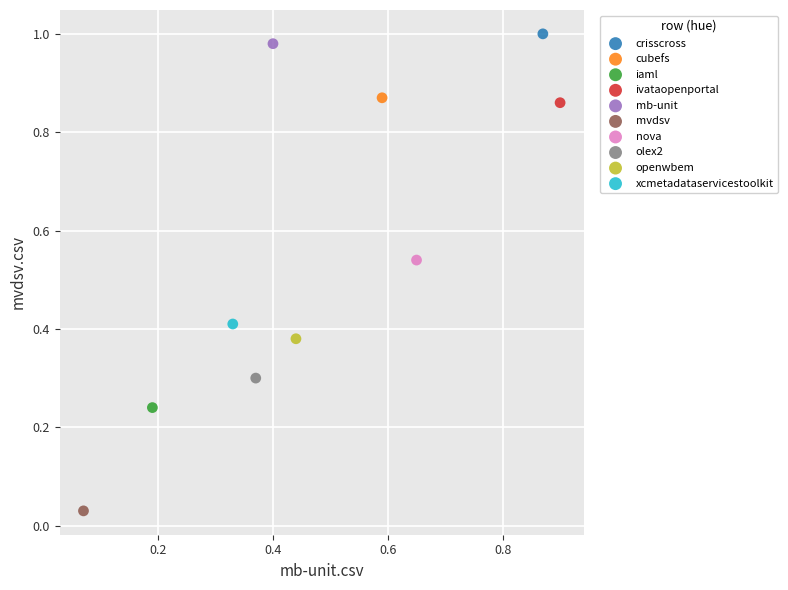

What are all the series names shown in the legend?

crisscross, cubefs, iaml, ivataopenportal, mb-unit, mvdsv, nova, olex2, openwbem, xcmetadataservicestoolkit